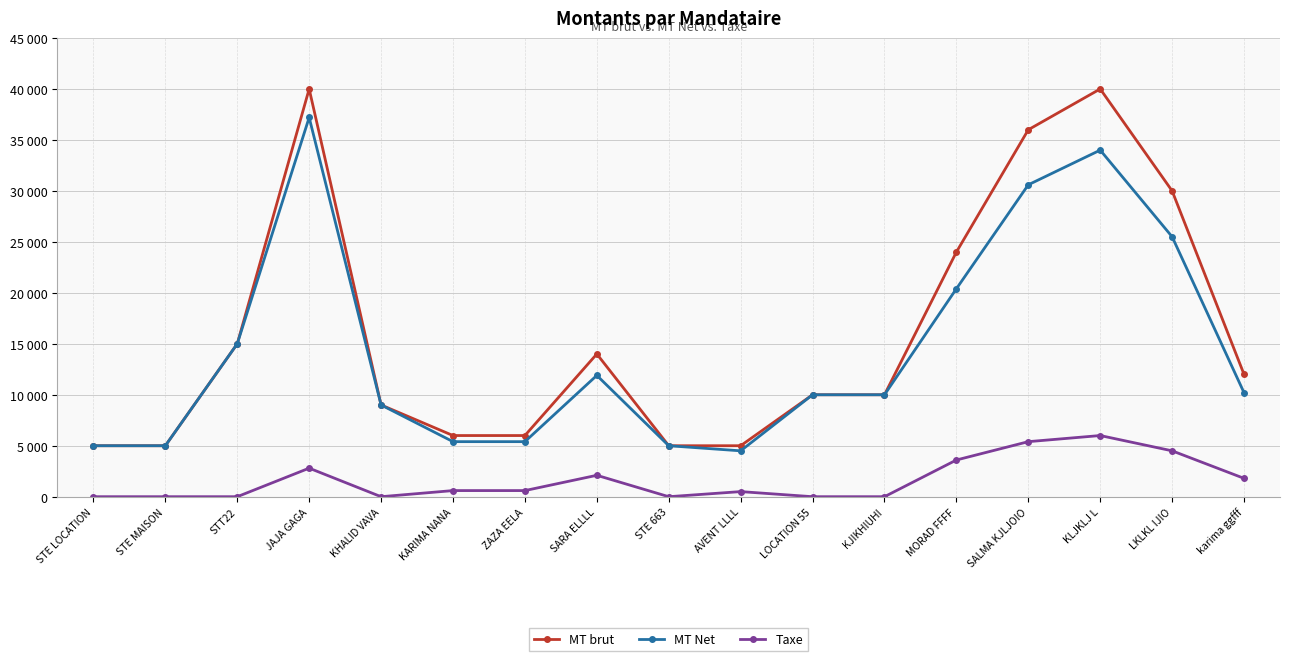

True or false: Taxe and MT Net intersect in this chart.

False